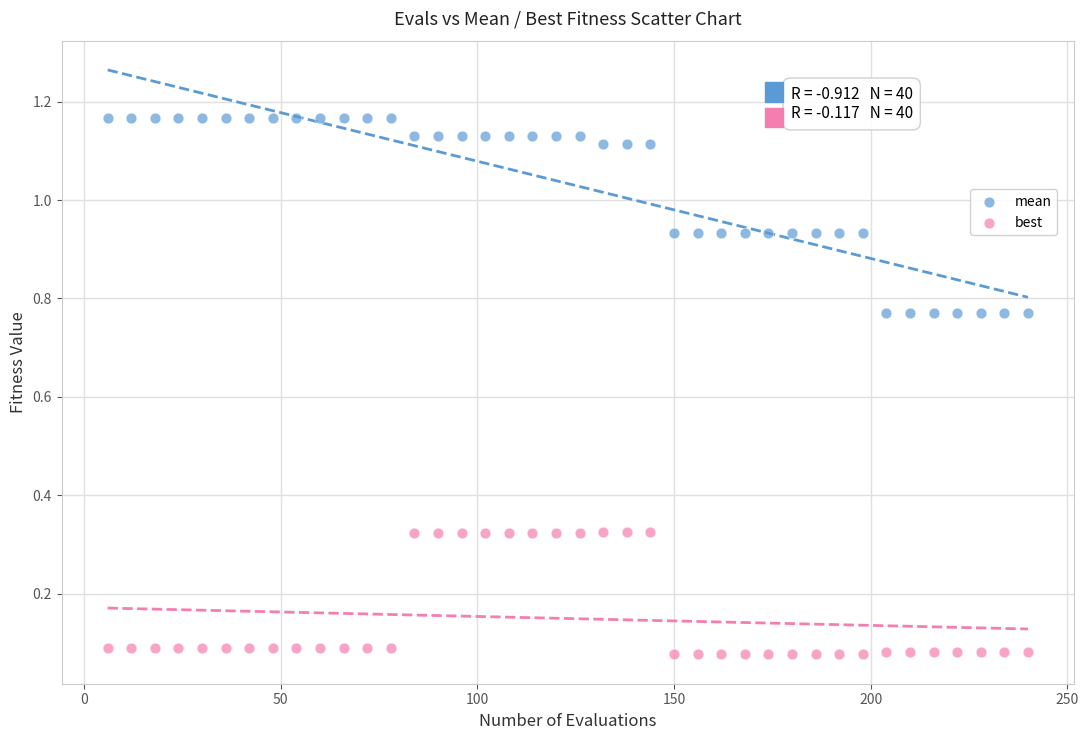

Which series has the widest spread of Y values?

mean